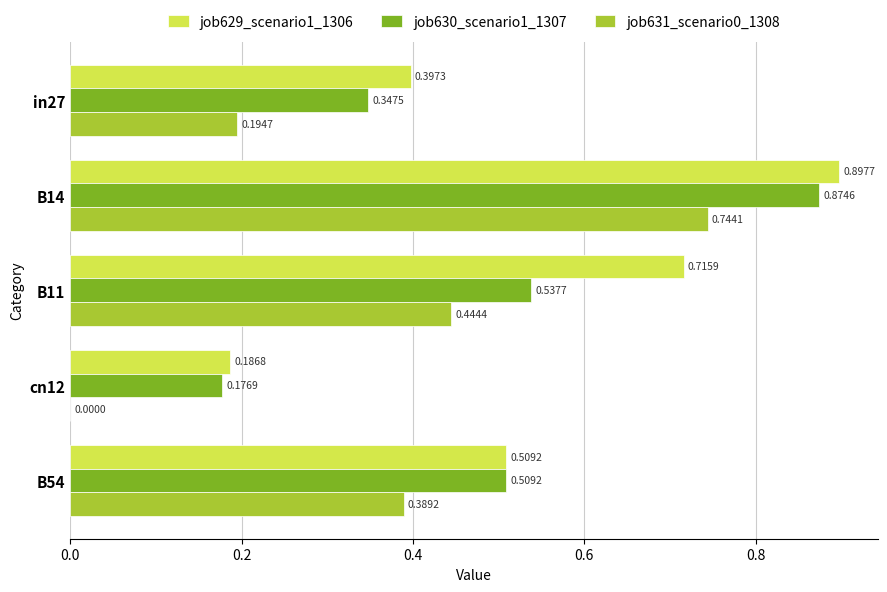

Is the value of job629_scenario1_1306 at in27 greater than the value of job631_scenario0_1308 at B54?

Yes